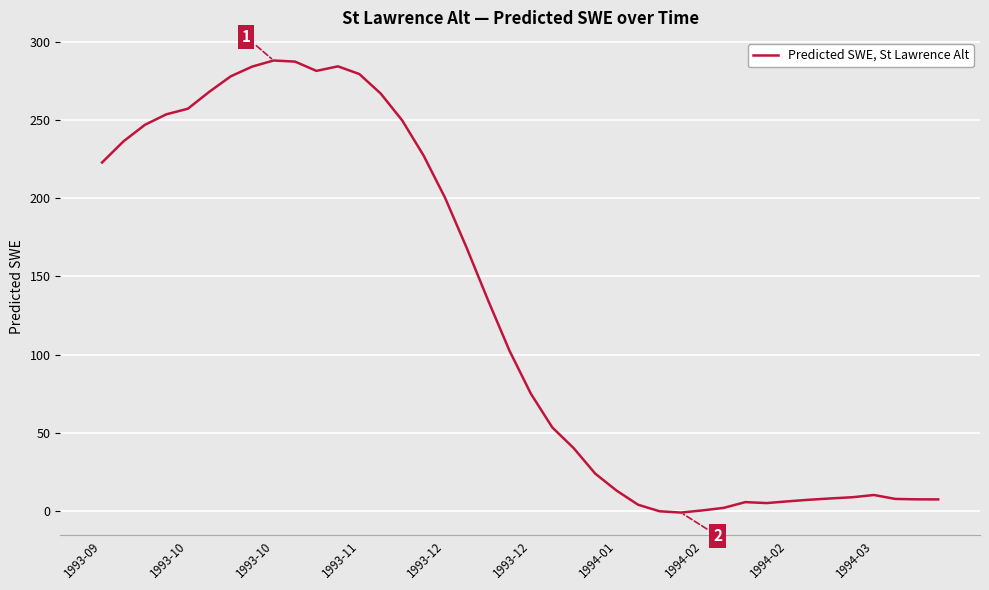

What is the minimum value shown in the chart?

-0.9